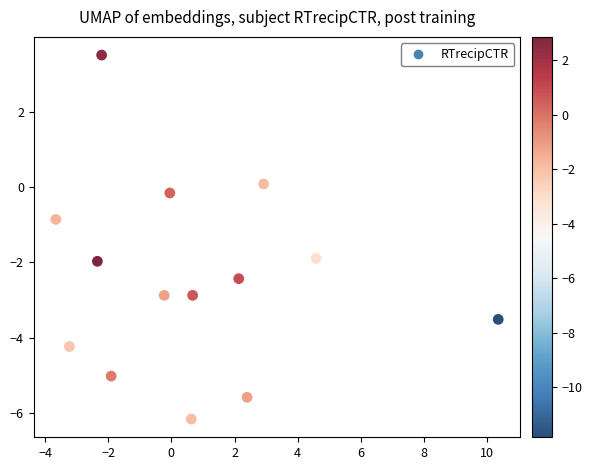

What Y value in the scatter plot is closest to -1?

-0.9